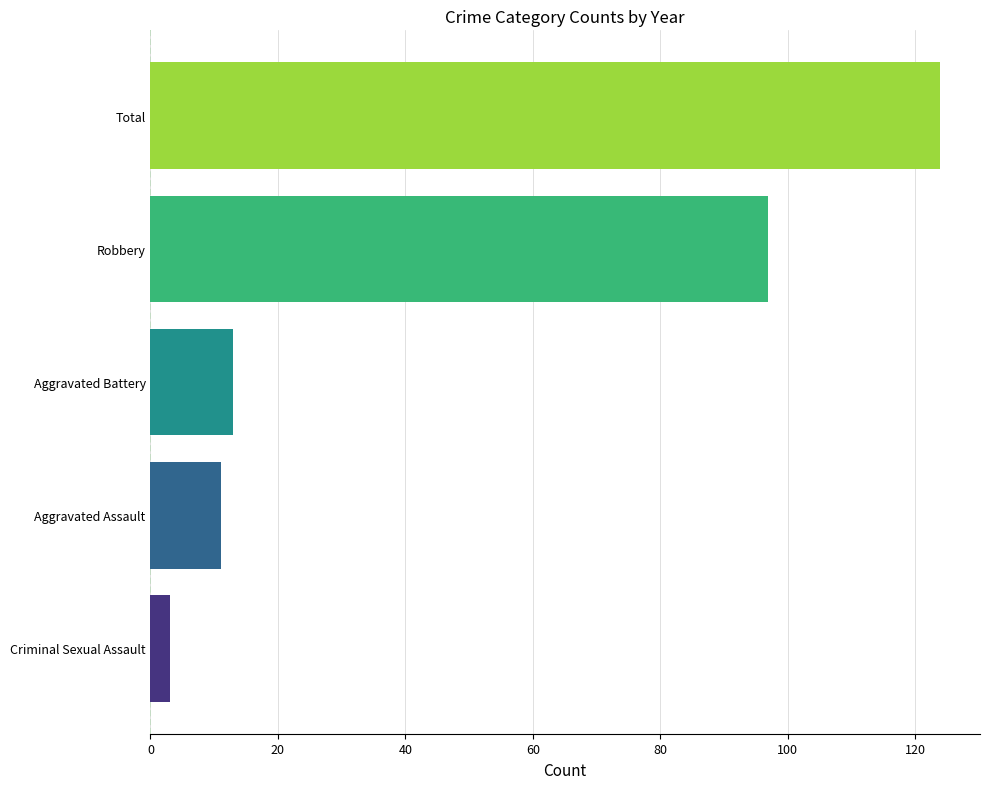

Between Robbery and Criminal Sexual Assault, which is larger?

Robbery